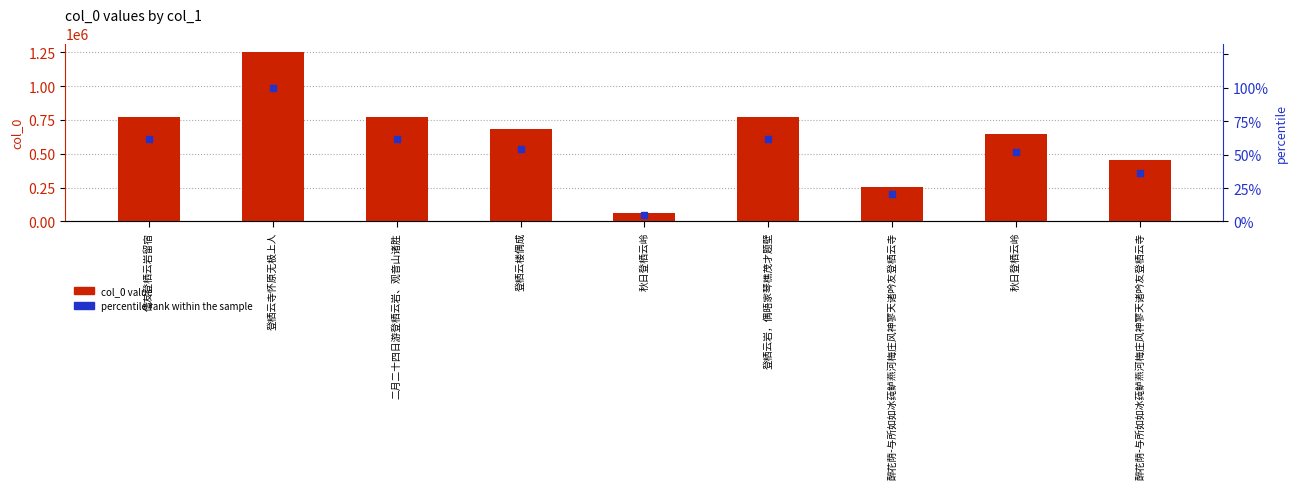

What are all the series names shown in the legend?

col_0 value, percentile rank within the sample